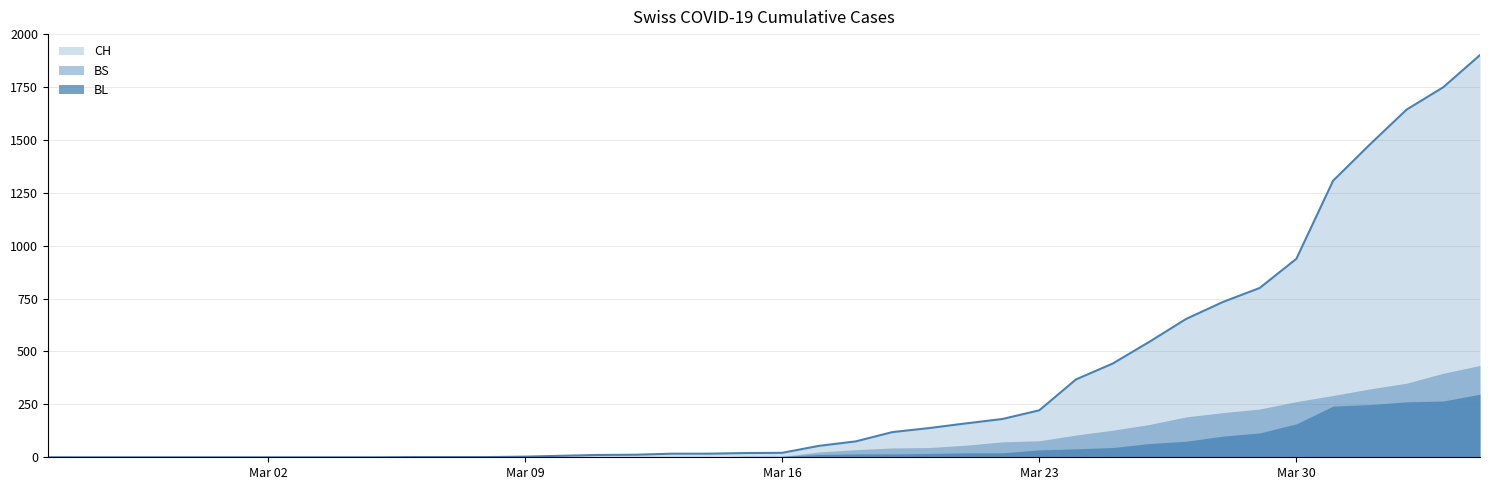

Which category has the highest value across all series?

2020-04-04